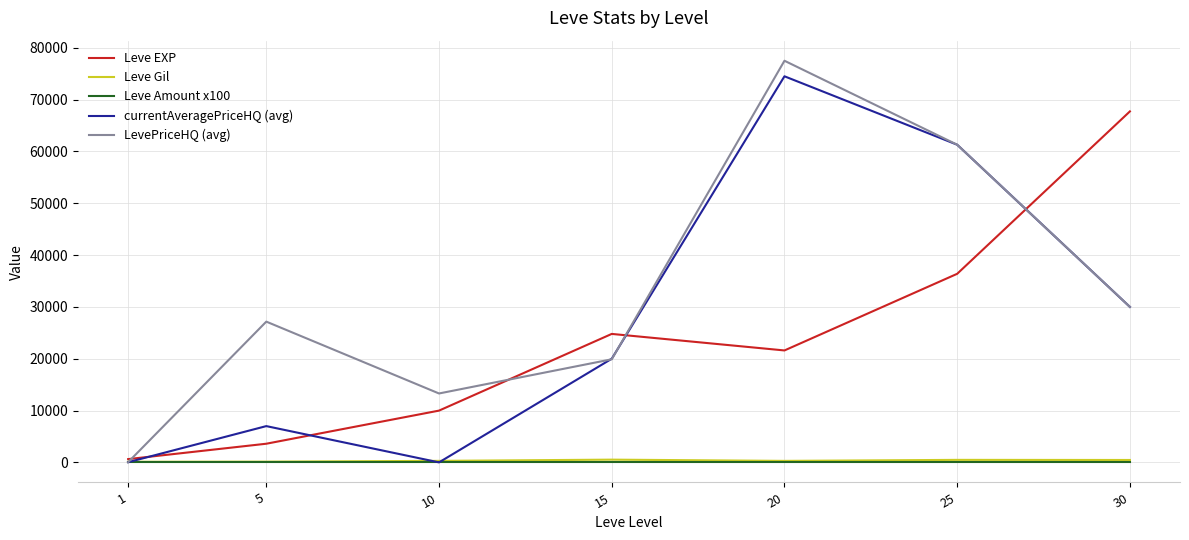

At which category is the sum across all series the highest?

20